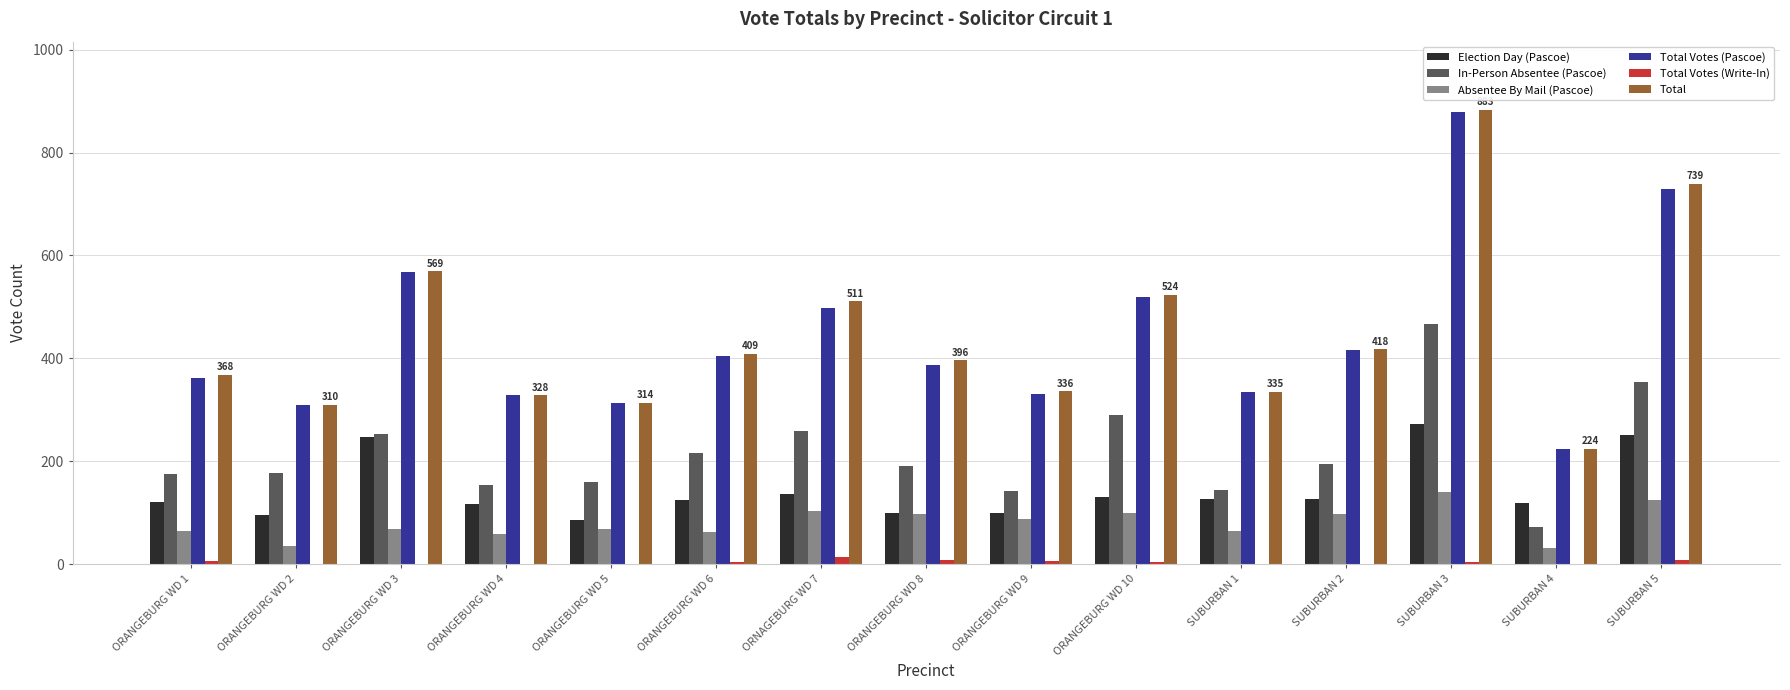

At which category is the sum across all series the highest?

SUBURBAN 3